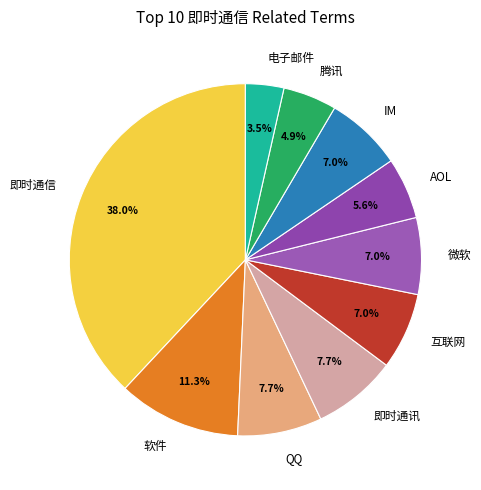

How many slices are in this pie chart?

10